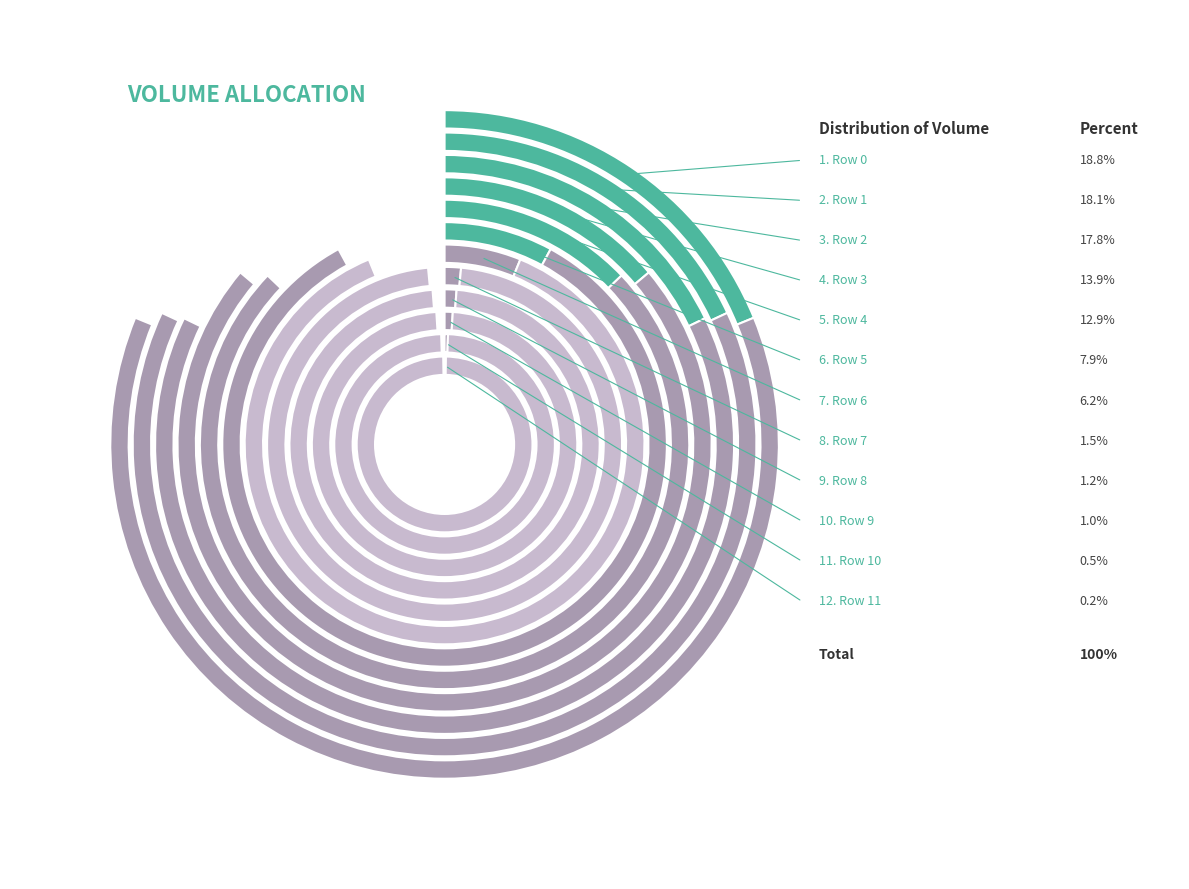

What is the smallest slice in the pie chart?

Row 11